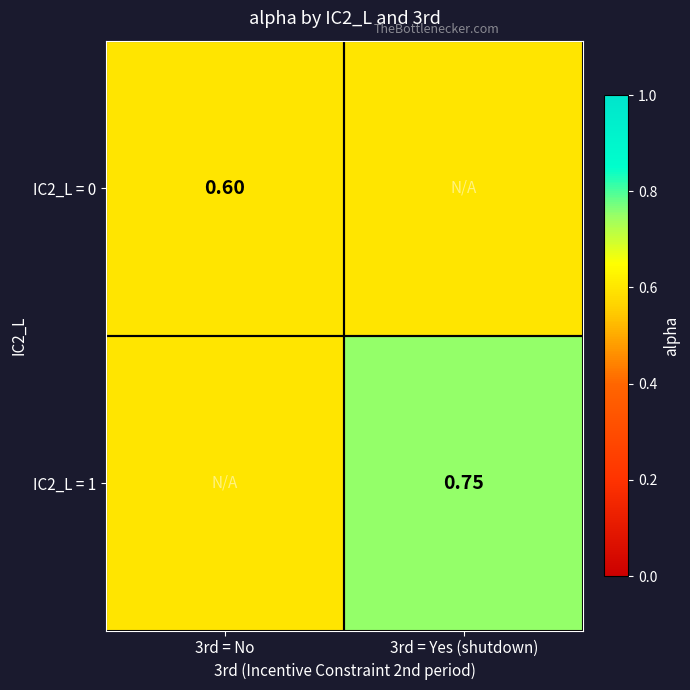

Is the value of IC2_L = 1 at 3rd = Yes (shutdown) greater than the value of IC2_L = 0 at 3rd = No?

Yes